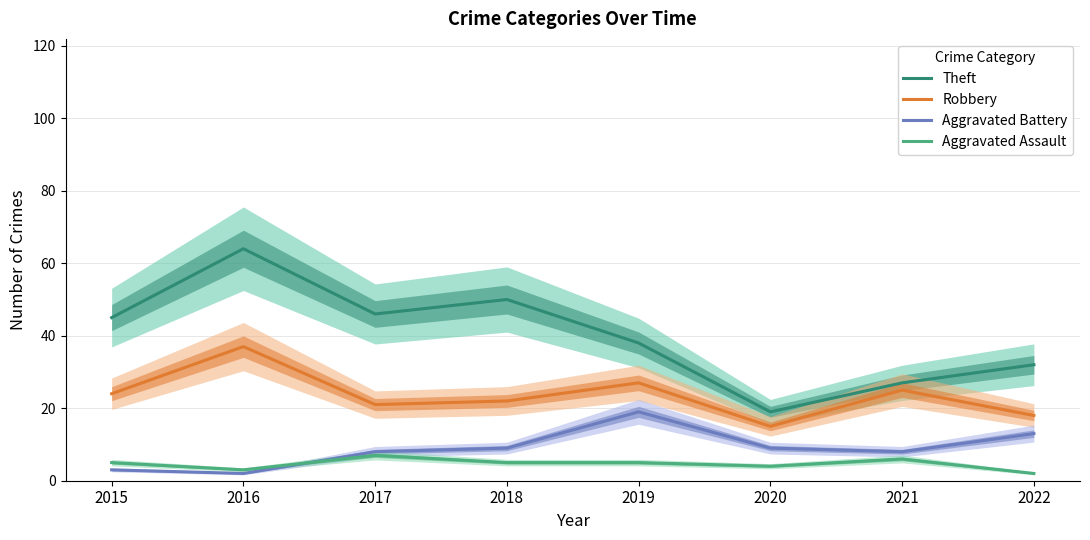

True or false: Aggravated Assault and Theft intersect in this chart.

False